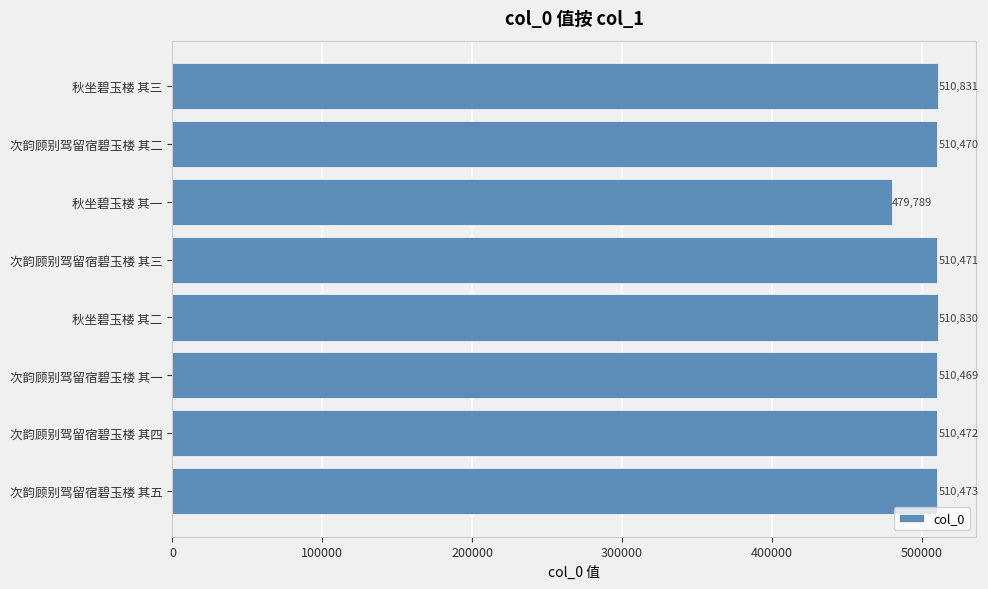

At which category does the chart reach its minimum across all series?

秋坐碧玉楼 其一